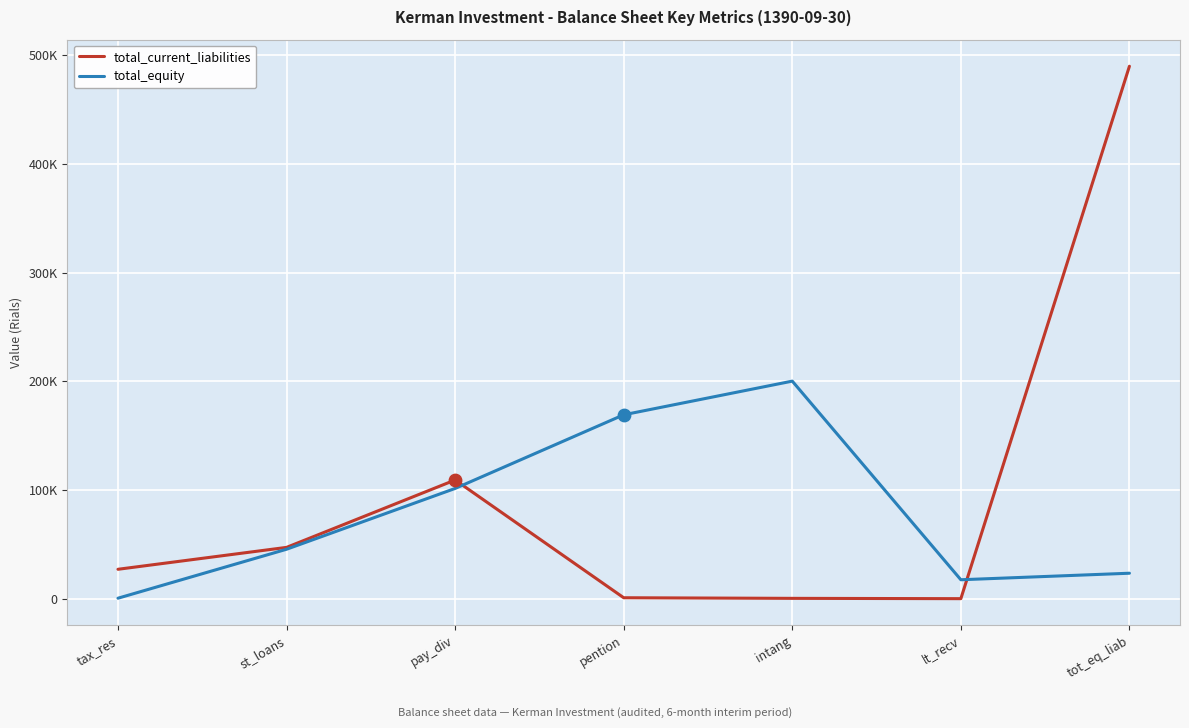

Which series has the largest total across all categories?

total_current_liabilities